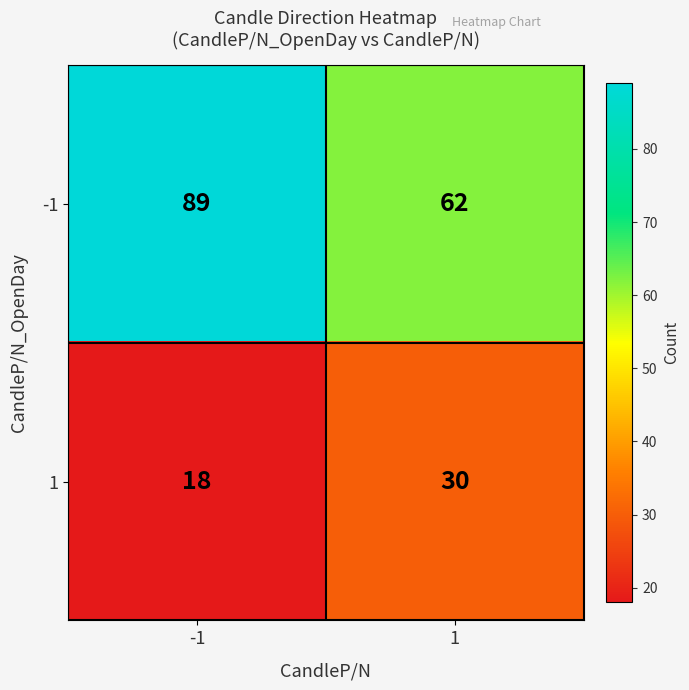

Rank the categories by 1 value from highest to lowest.

1, -1